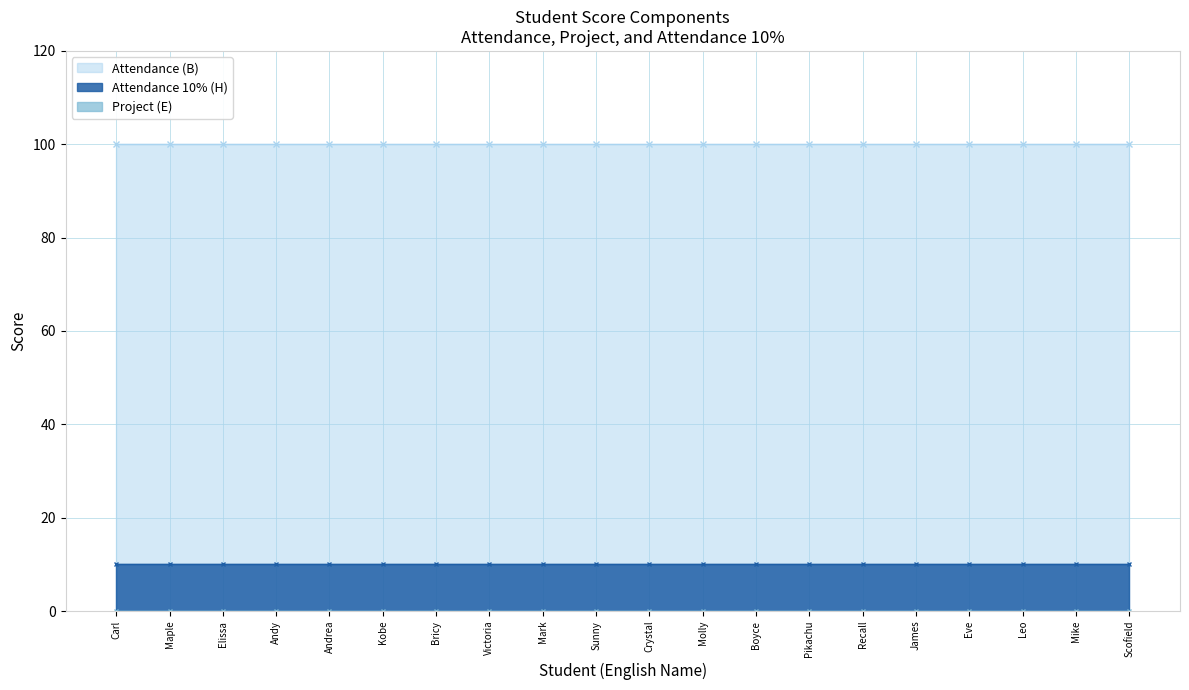

What is the label of the 17th point from the right?

Andy